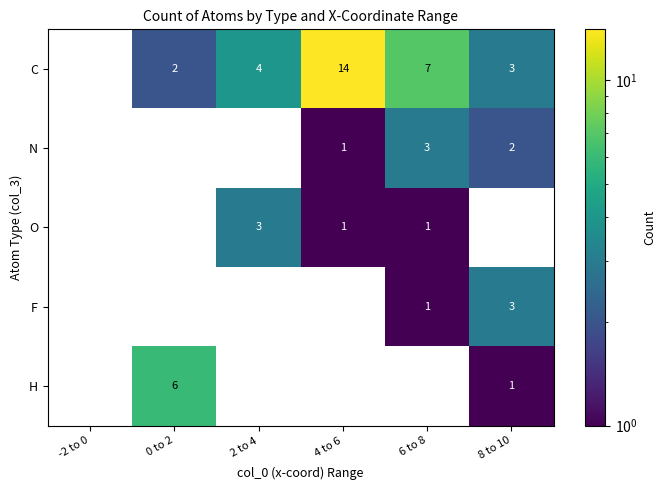

What is the spread (max minus min) of values at 6 to 8?

7